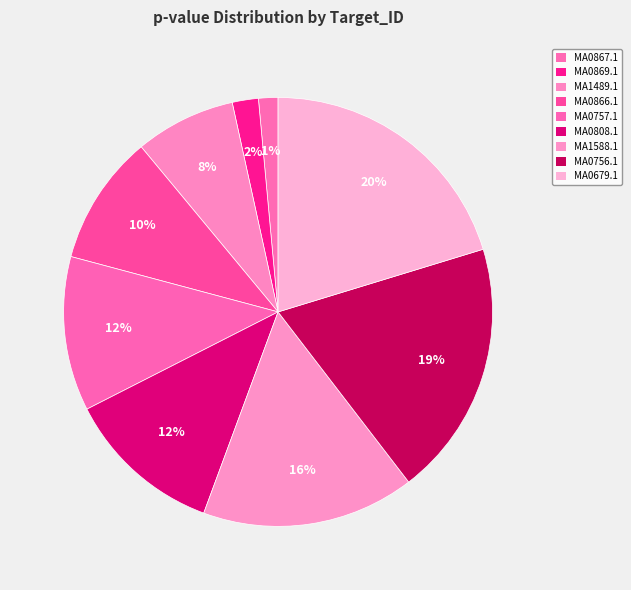

Which category has the smallest portion of the pie?

MA0867.1